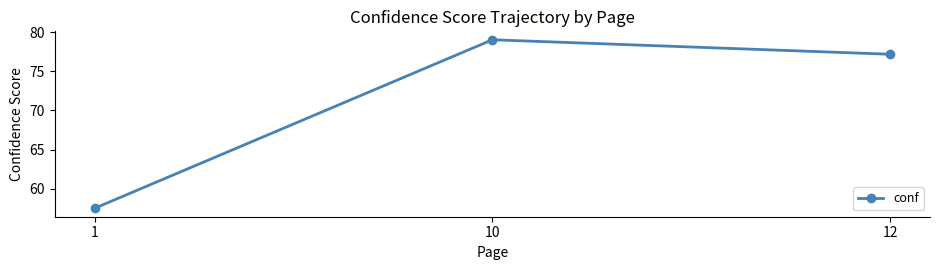

How many lines are shown in the chart?

1